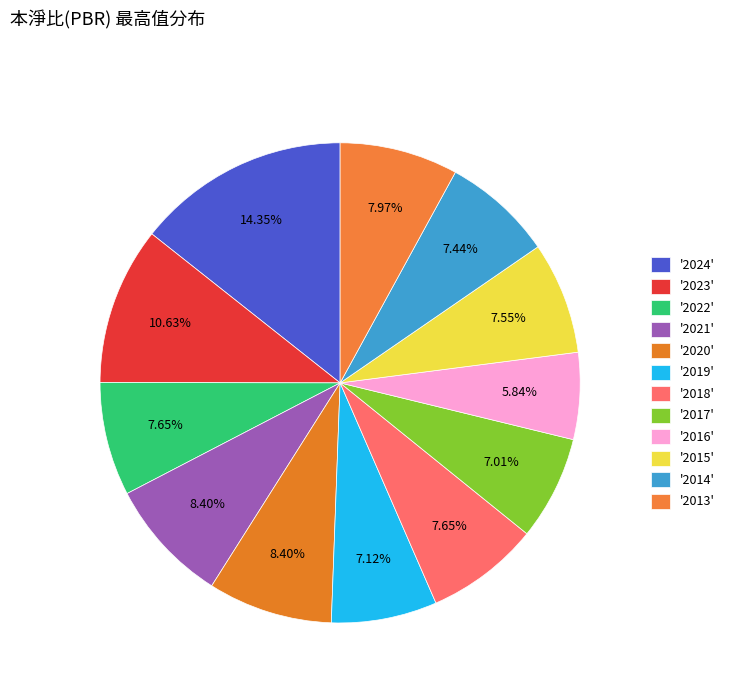

How many segments does this pie chart have?

12